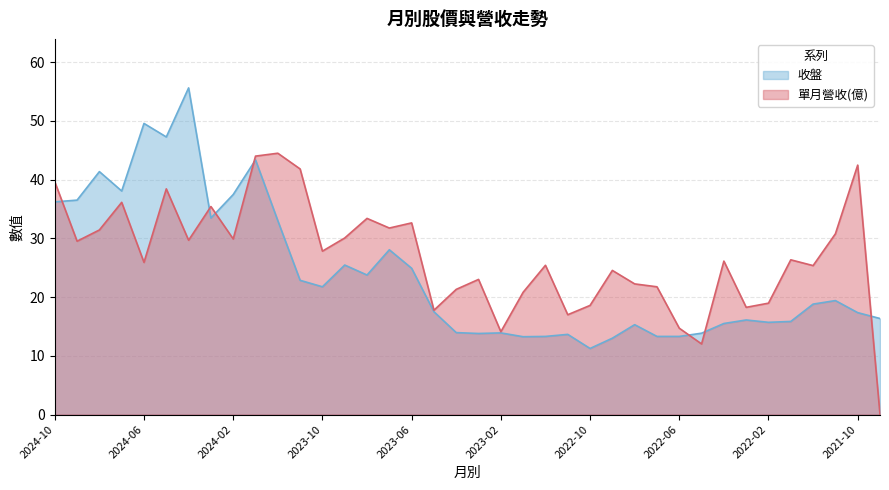

Where is the first local minimum for 單月營收?

2024-09